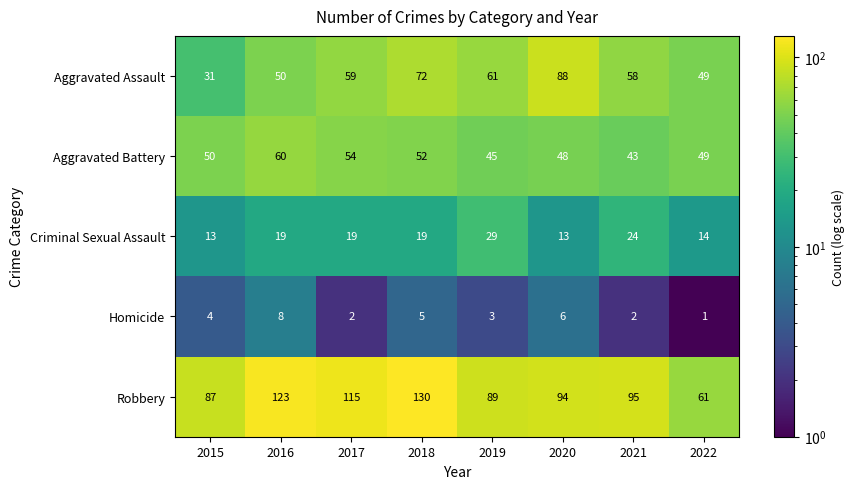

What is the sum of all Criminal Sexual Assault values?

150